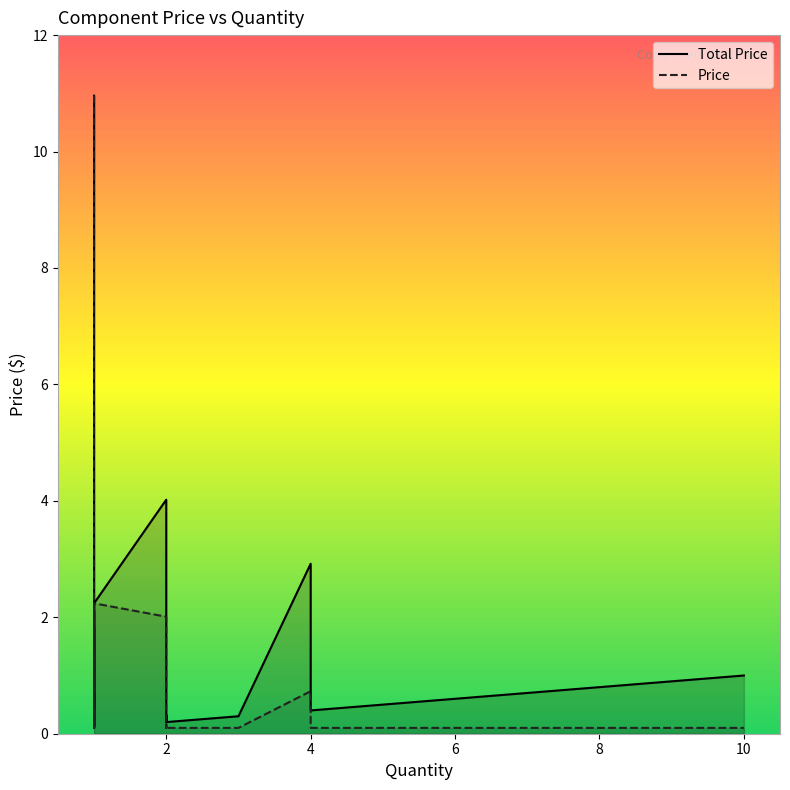

What is the sum of all Total Price values?

33.6